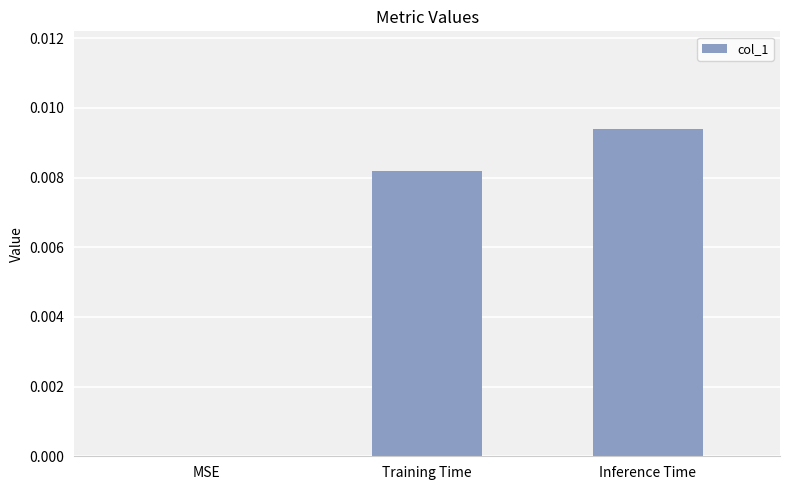

Is it true that the value at Inference Time is 0.0?

True